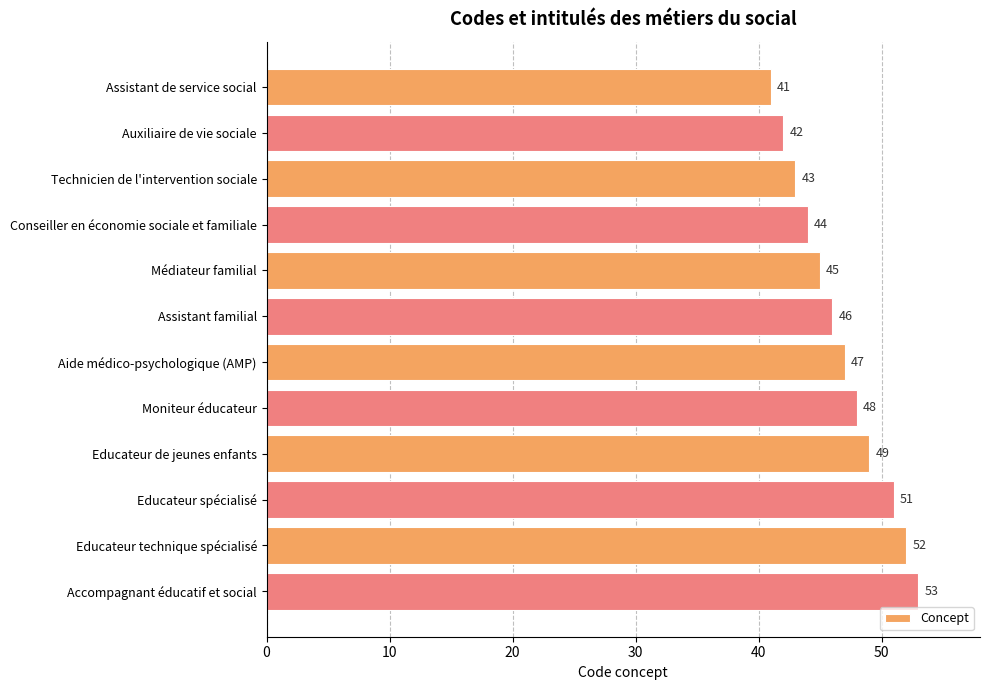

What value does the data have at Moniteur éducateur?

48